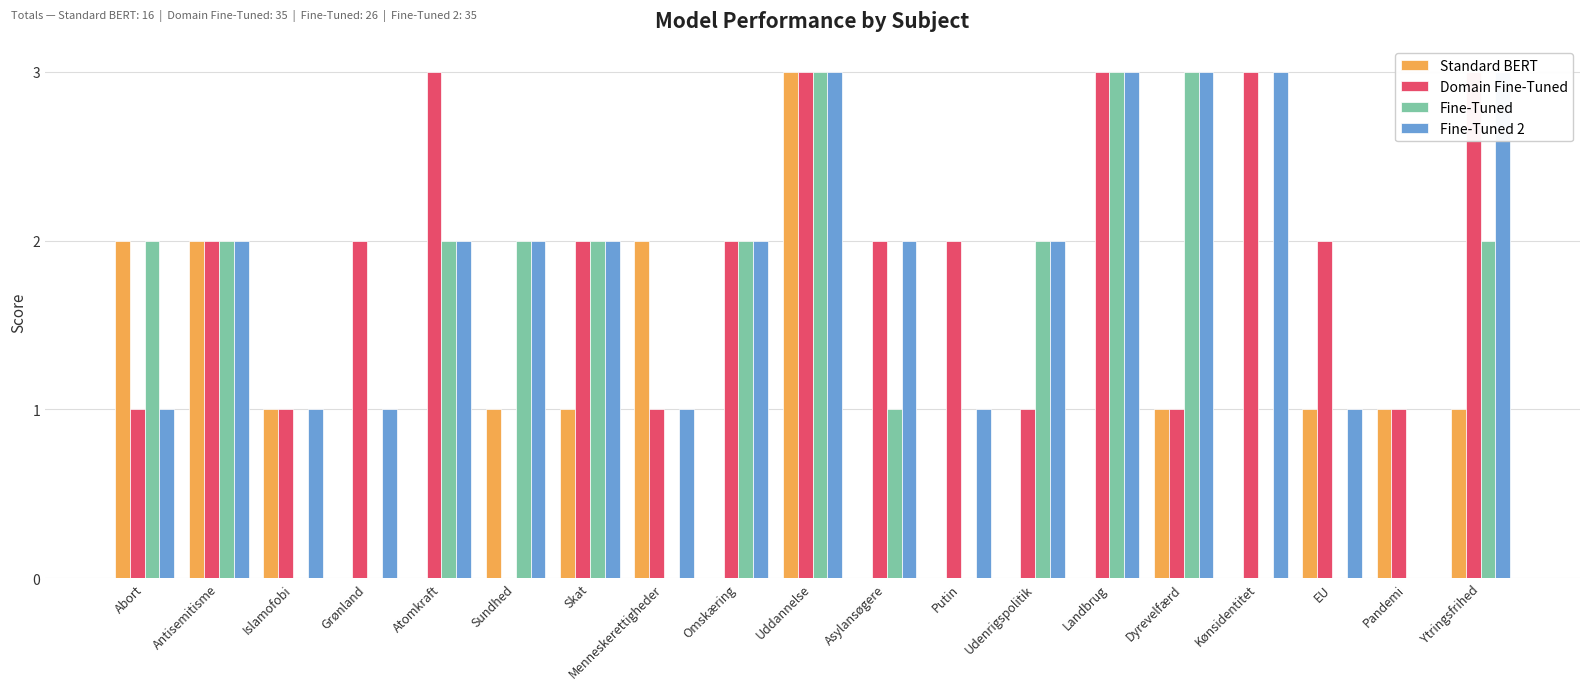

How many values in the Domain Fine-Tuned series are below 2?

7